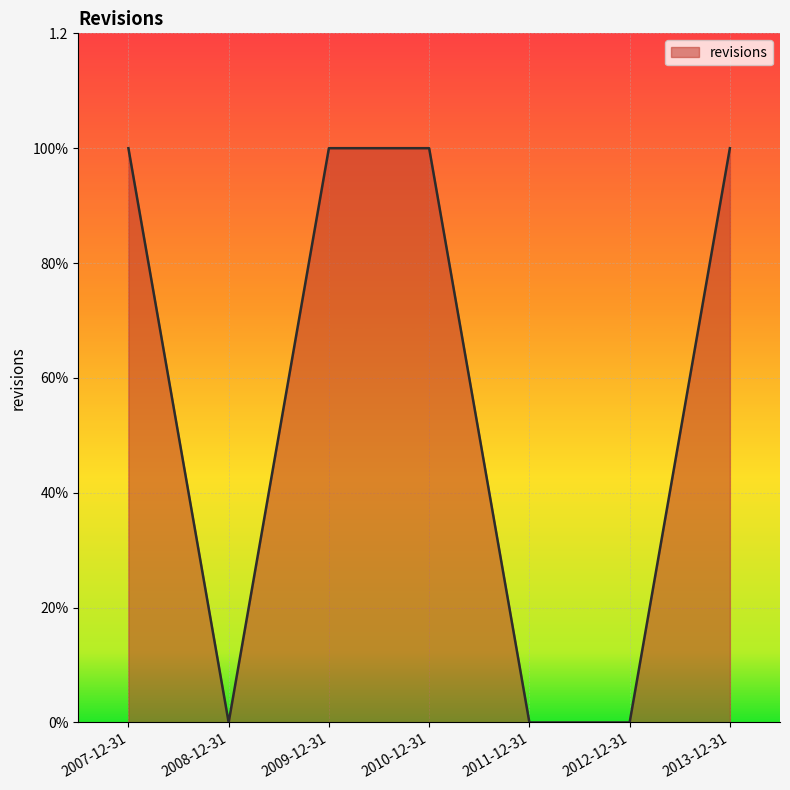

Rank the categories by value from highest to lowest.

2007-12-31, 2009-12-31, 2010-12-31, 2013-12-31, 2008-12-31, 2011-12-31, 2012-12-31